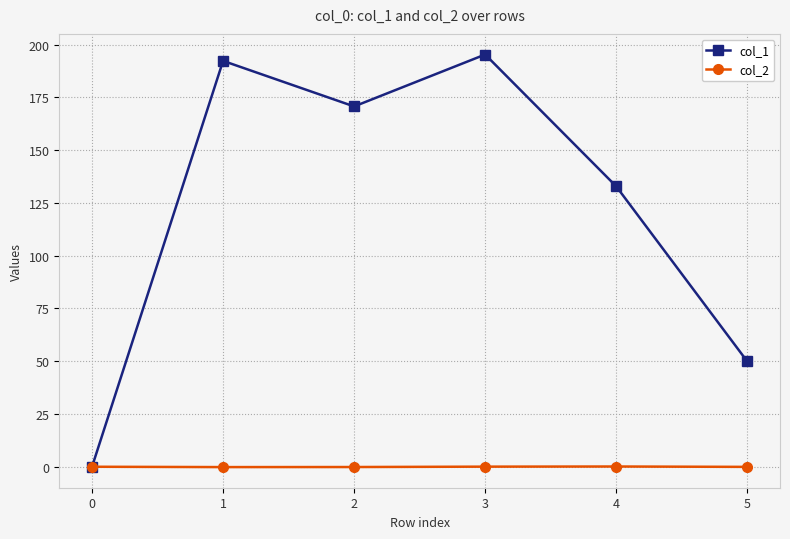

Is it true that col_1 equals 11.0 at 5?

False